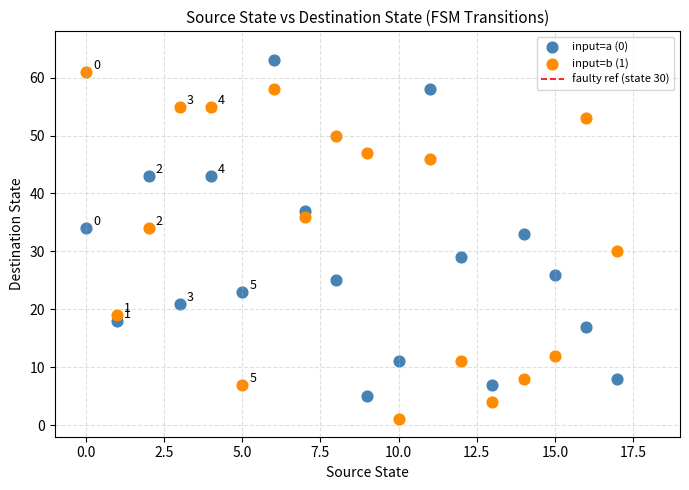

Which series reaches the minimum Y coordinate?

input=b (1)